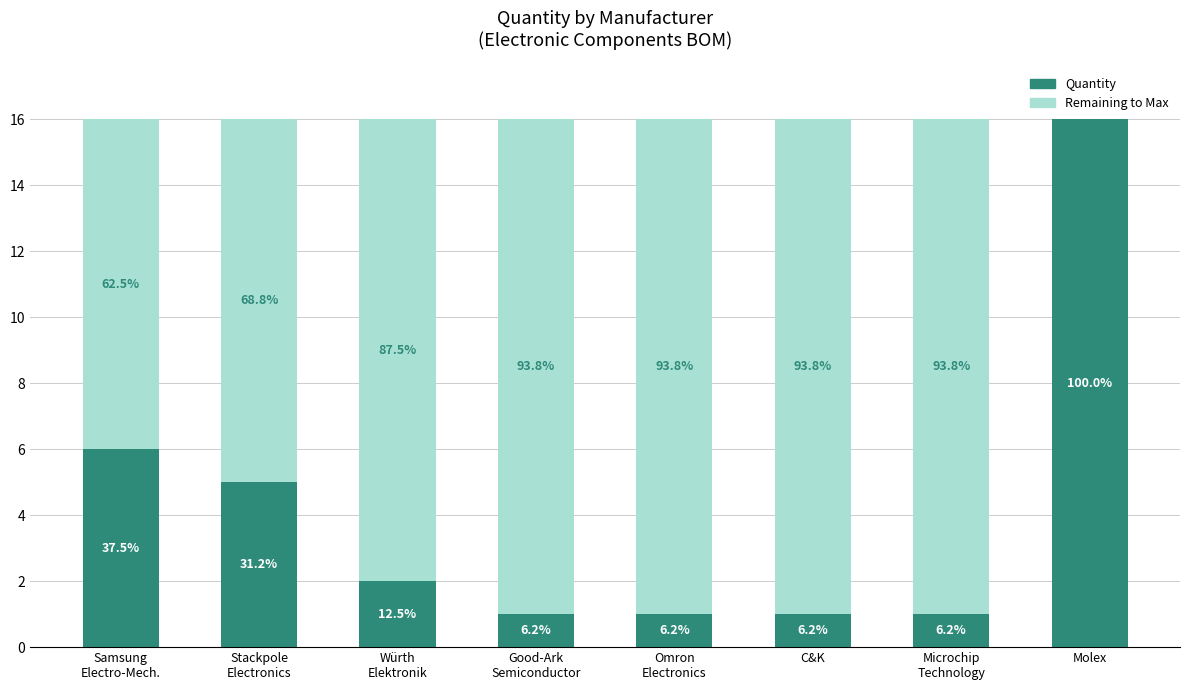

Are the bars grouped side by side (vs. stacked)?

No